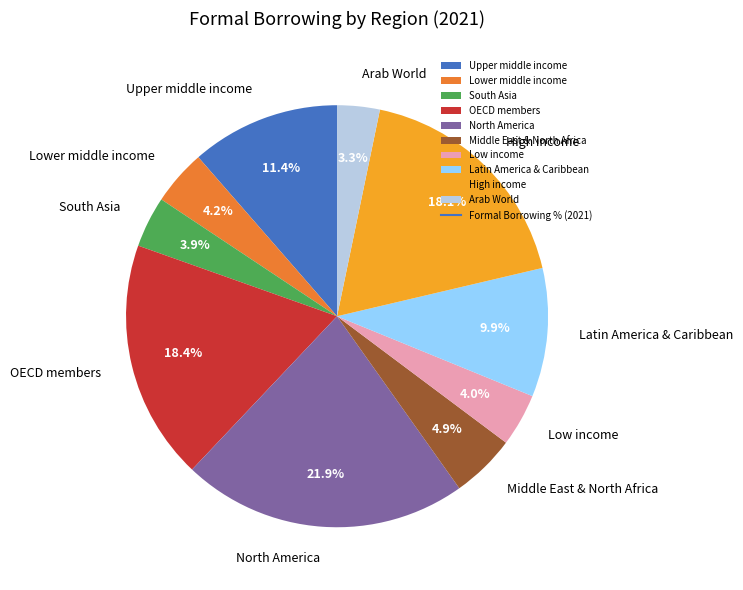

Combined, do Upper middle income and Lower middle income account for over 50%?

No